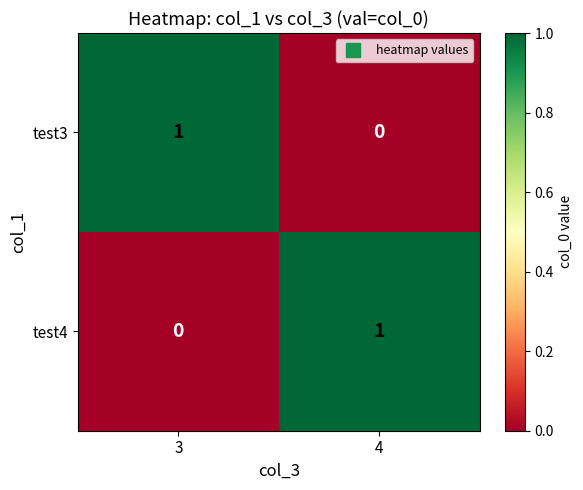

True or false: test4 has a value of 1 at 4.

True